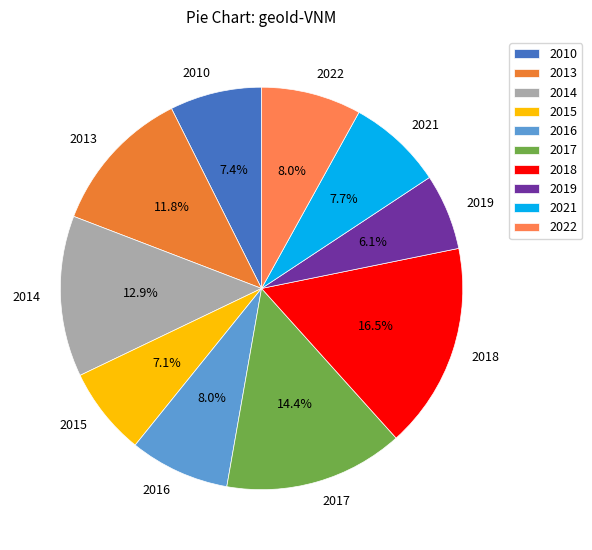

How many slices are in this pie chart?

10